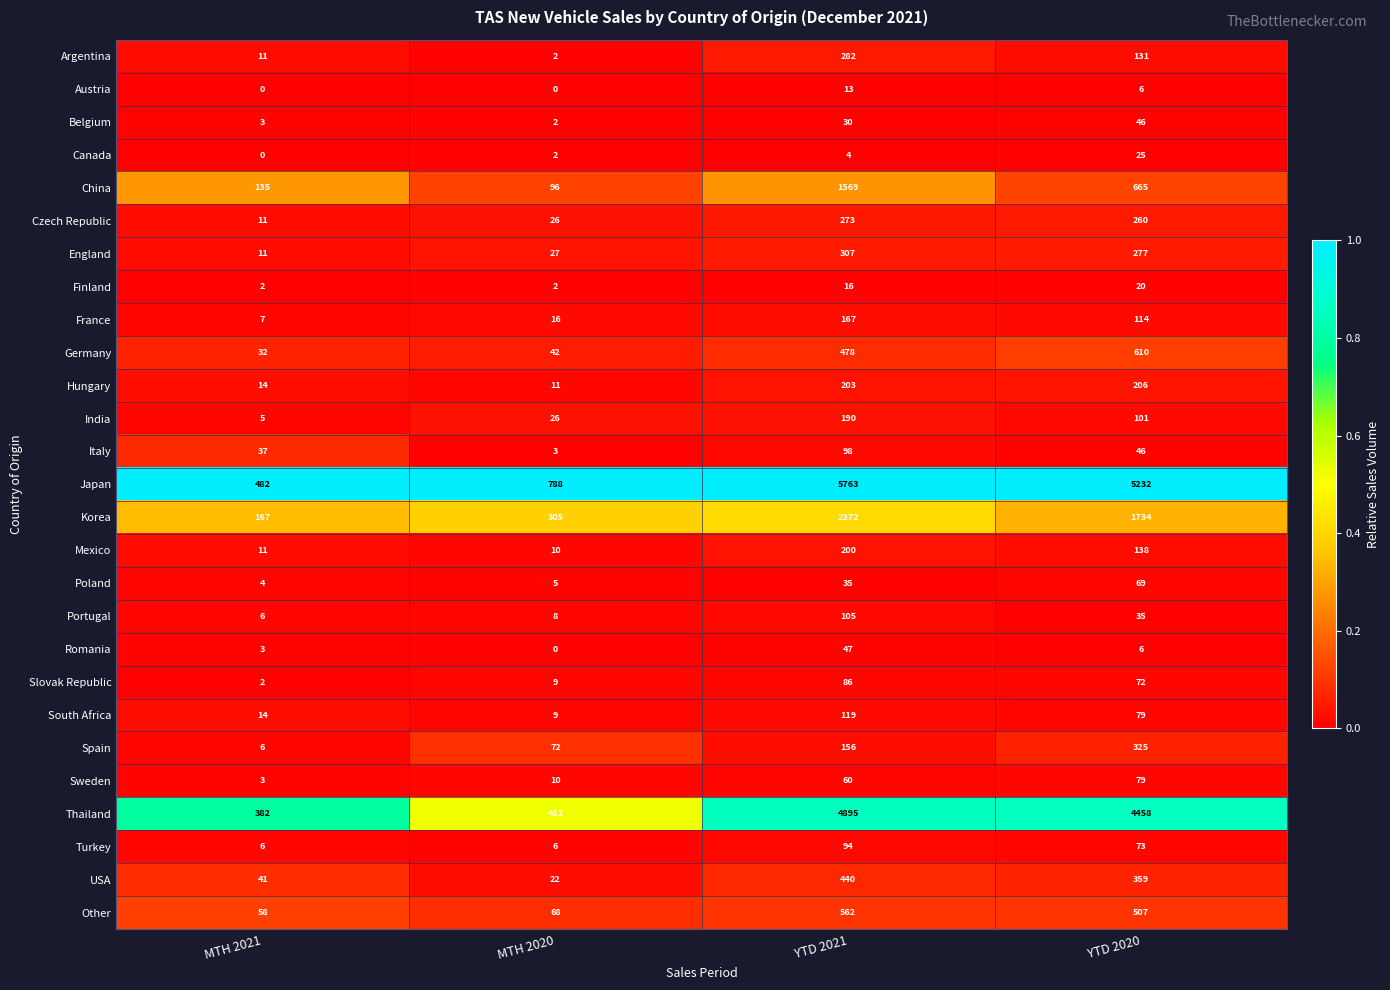

Is it true that England equals 277 at YTD 2020?

True